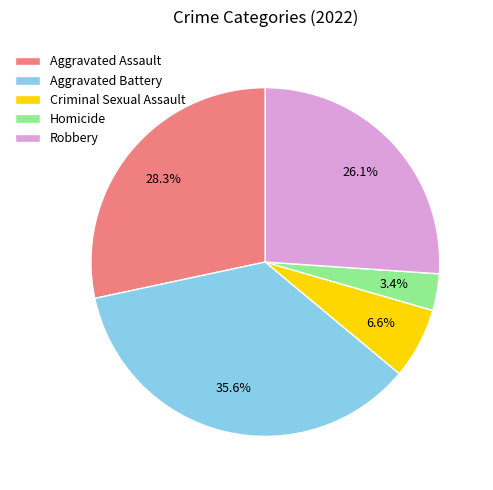

To the nearest percent, what is the difference between the Homicide and Robbery slice percentages?

23%